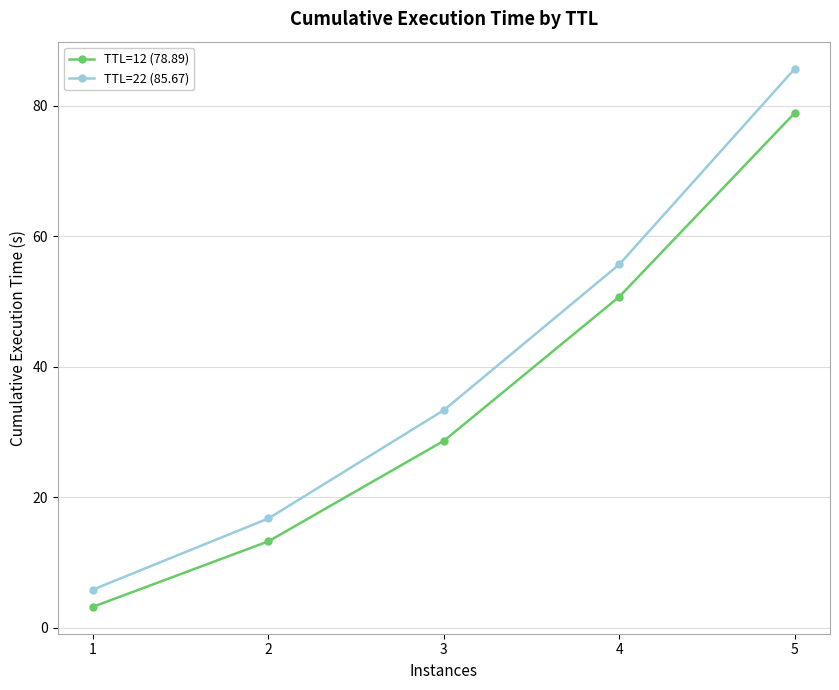

Is the value of TTL=12 (78.89) at 1 greater than the value of TTL=22 (85.67) at 3?

No